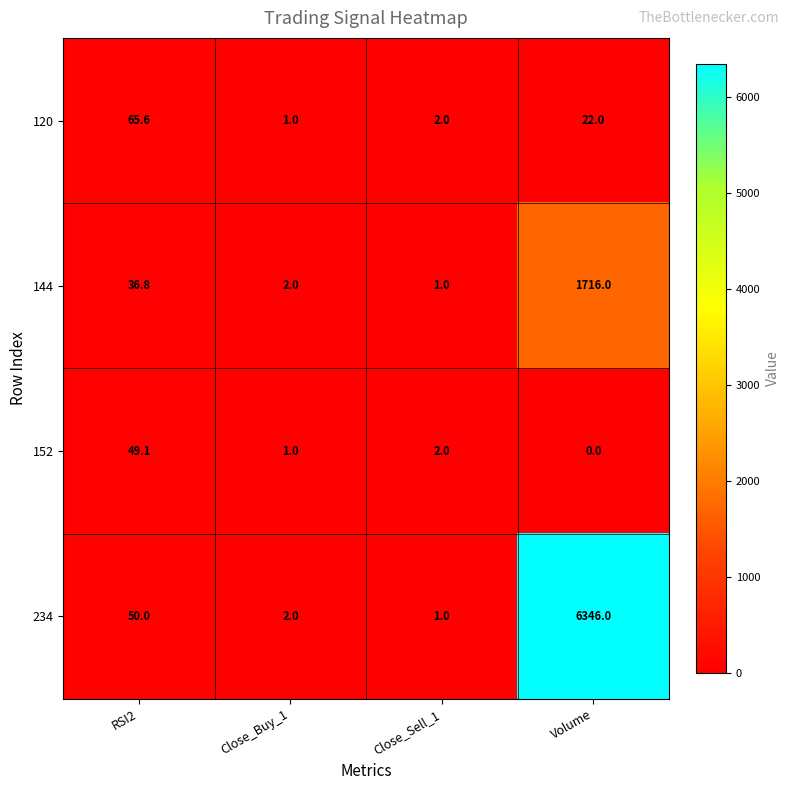

What is the average value of the 234 series?

1599.8